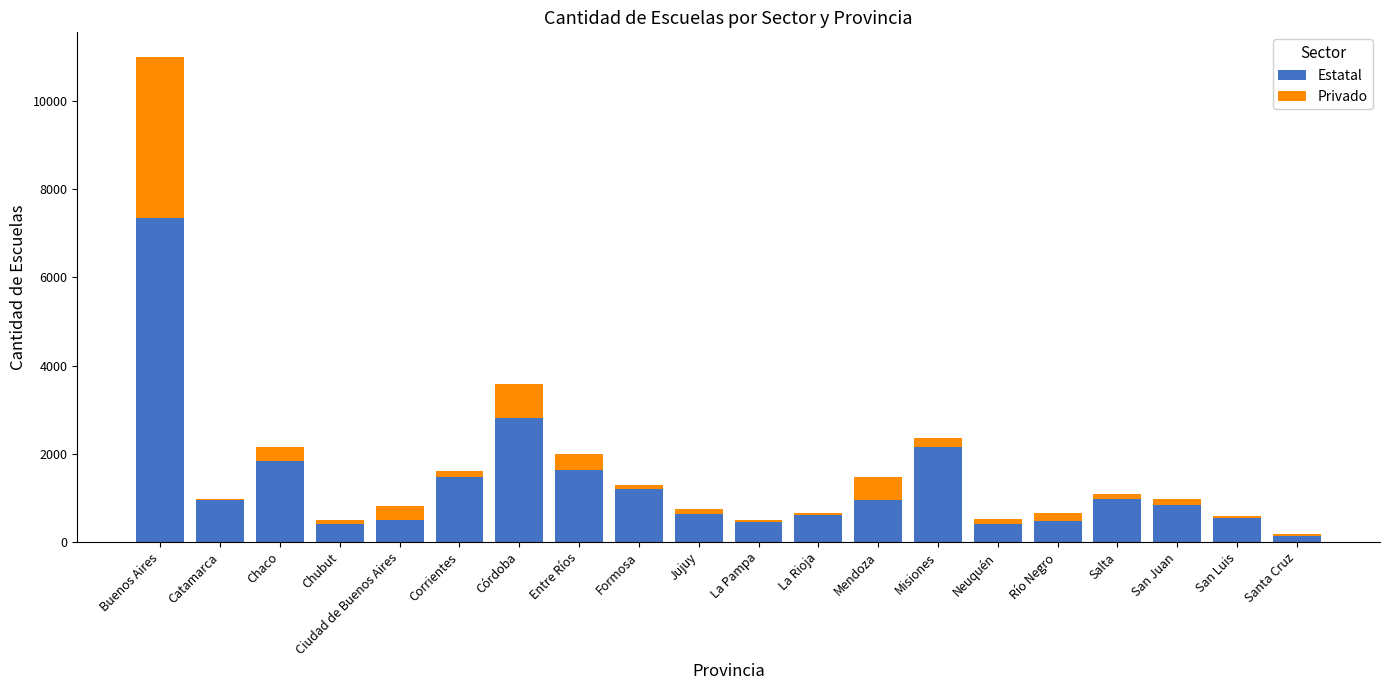

What is the total value across all series at Córdoba?

3584